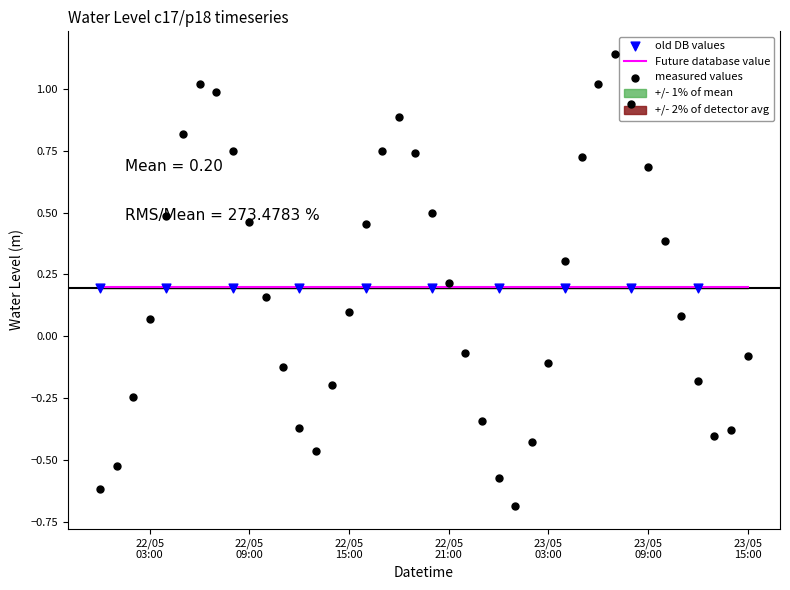

What is the change in value from 2024-05-22 18:00:00 to 2024-05-23 02:00:00?

-1.3